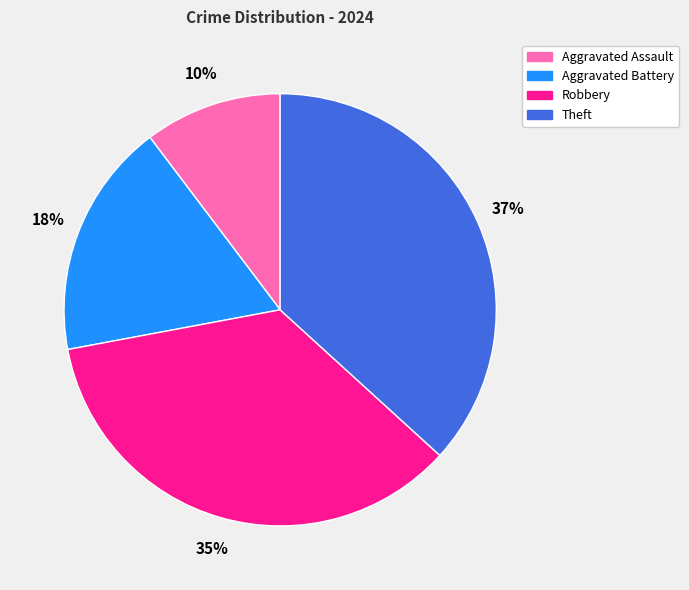

How many segments does this pie chart have?

4